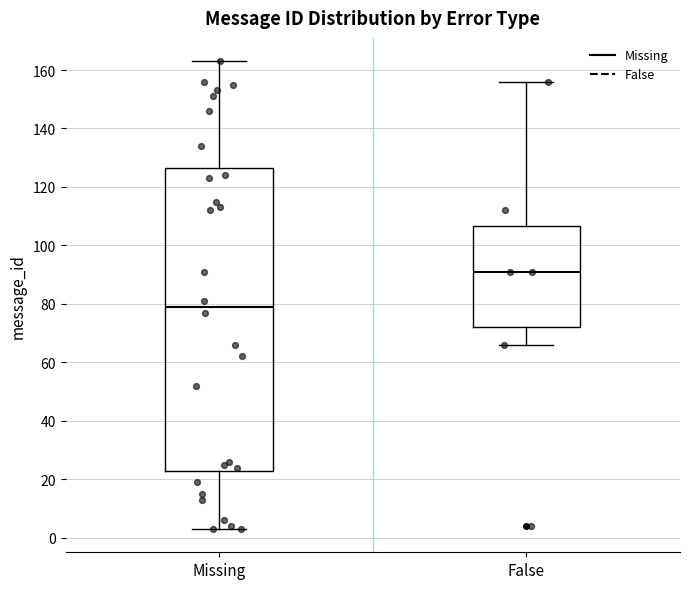

Where is the lower edge of the box for Missing on the y-axis? The values are not printed on the chart, so give them approximately, as read against the axis.

22